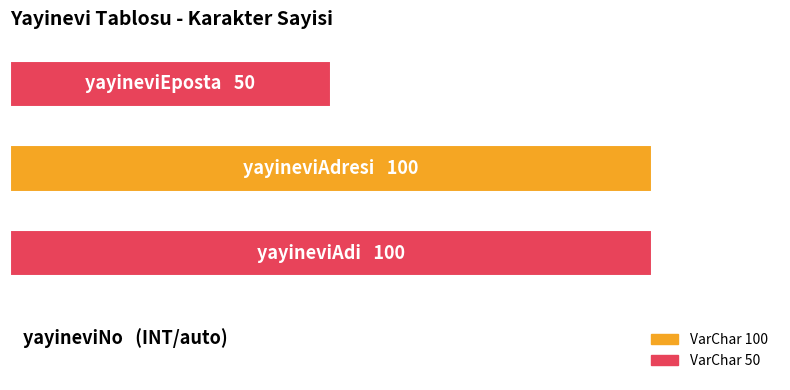

Are the bars horizontal?

Yes